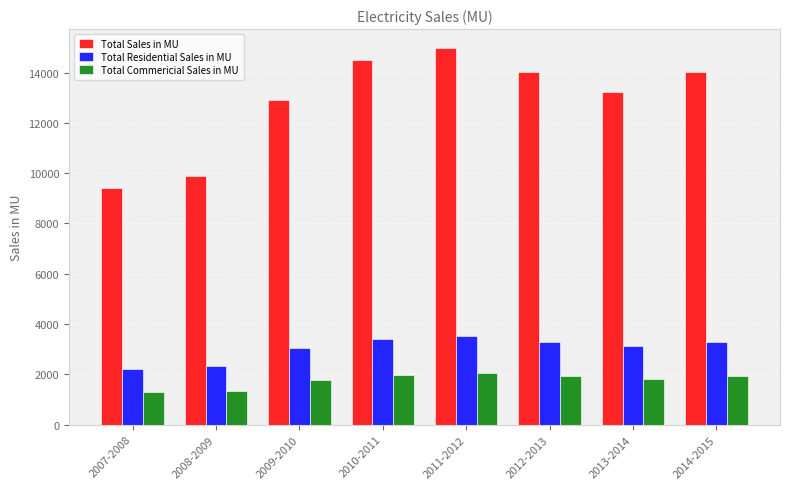

What is the label of the 2nd bar from the right?

2013-2014